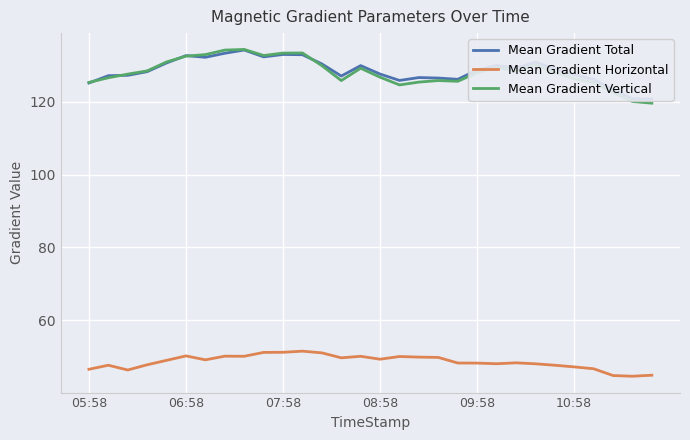

What is the difference between the highest and lowest values at 27?

78.5